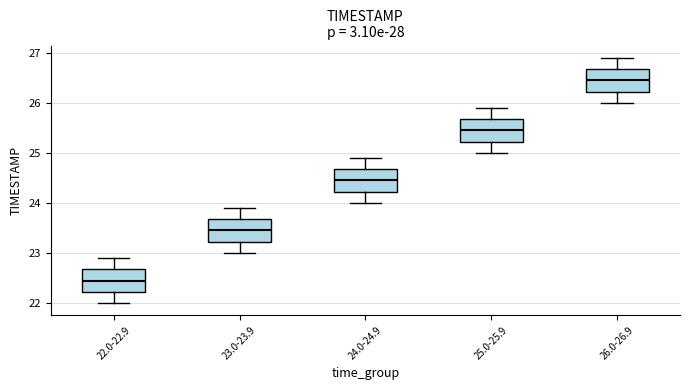

Which box's median line is the lowest?

22.0-22.9